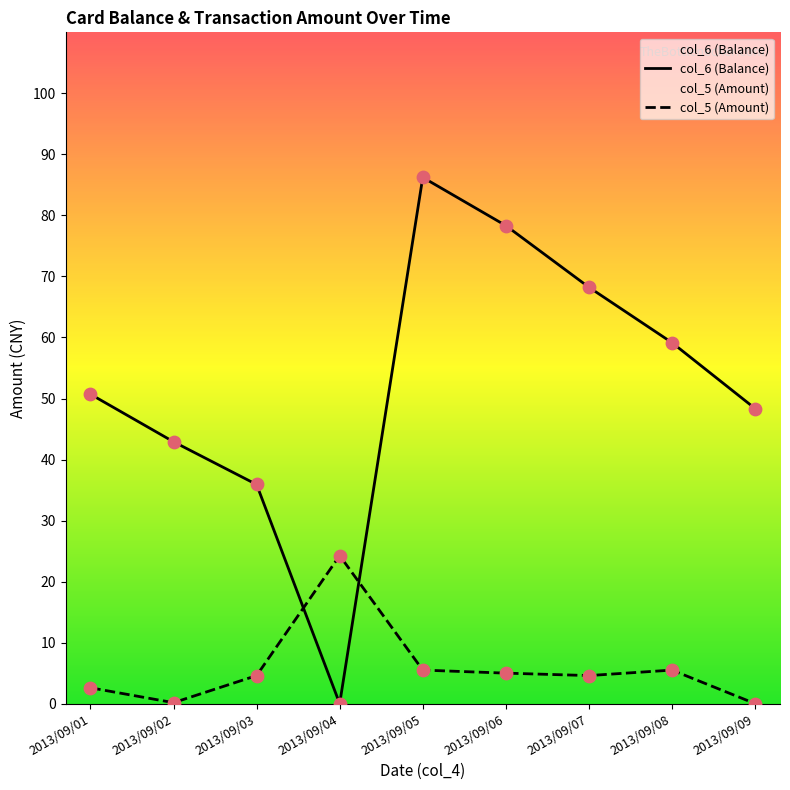

What are all the series names shown in the legend?

col_6 (Balance), col_5 (Amount)